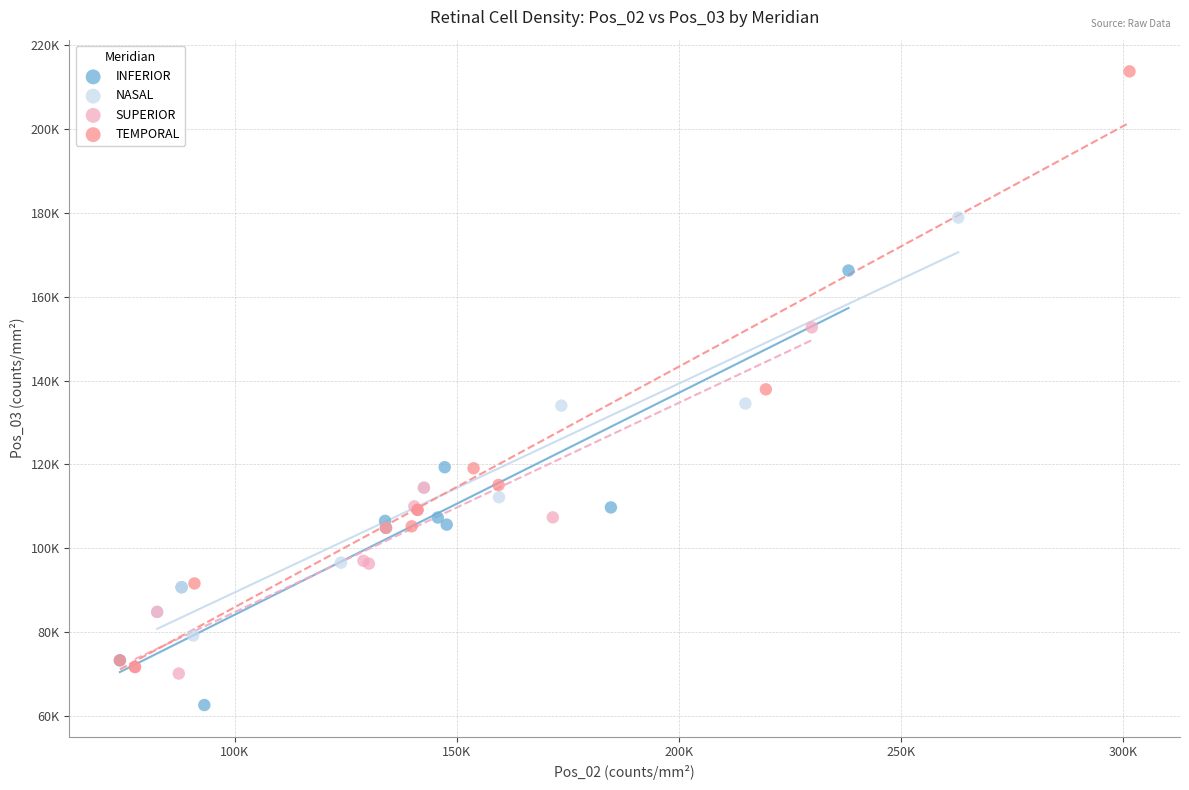

What are all the series names shown in the legend?

INFERIOR, NASAL, SUPERIOR, TEMPORAL